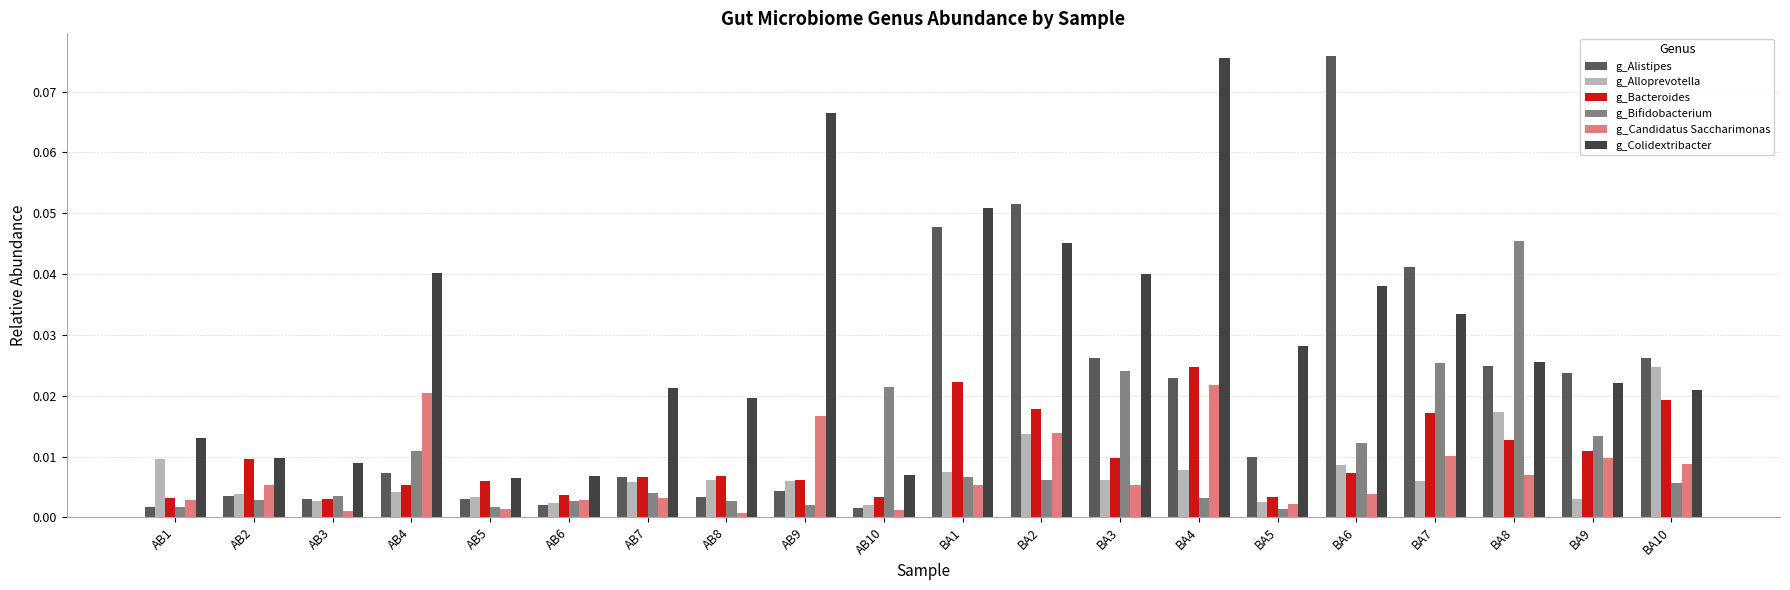

Between AB6 and BA7, which series saw the biggest shift?

g_Alistipes